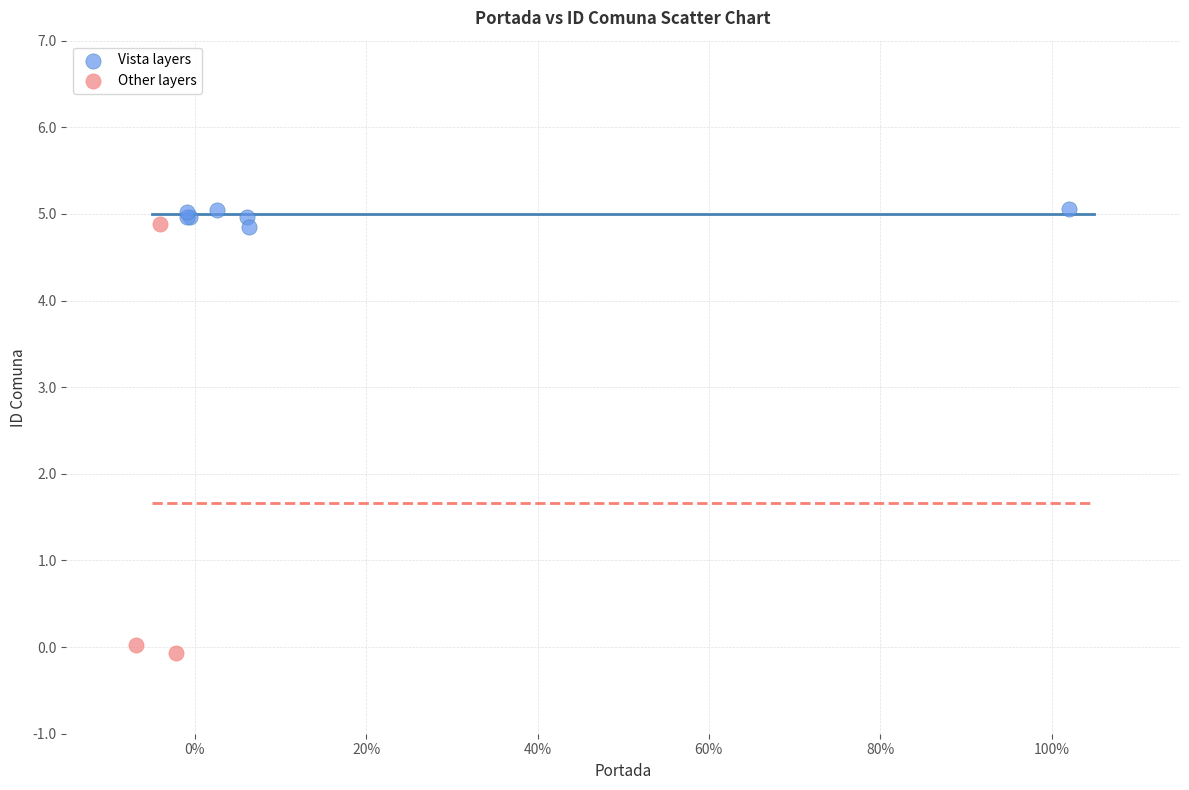

Which series contains the highest Y value?

Vista layers